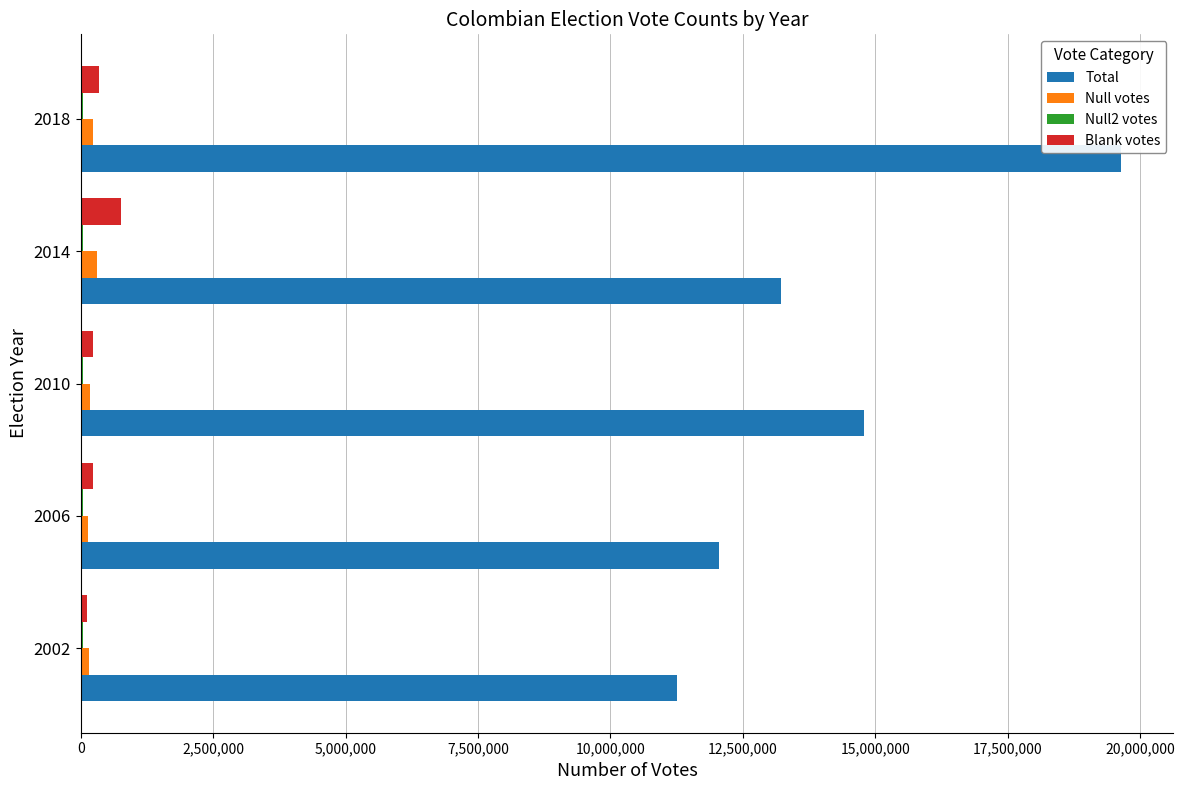

Which series has the largest total across all categories?

Total